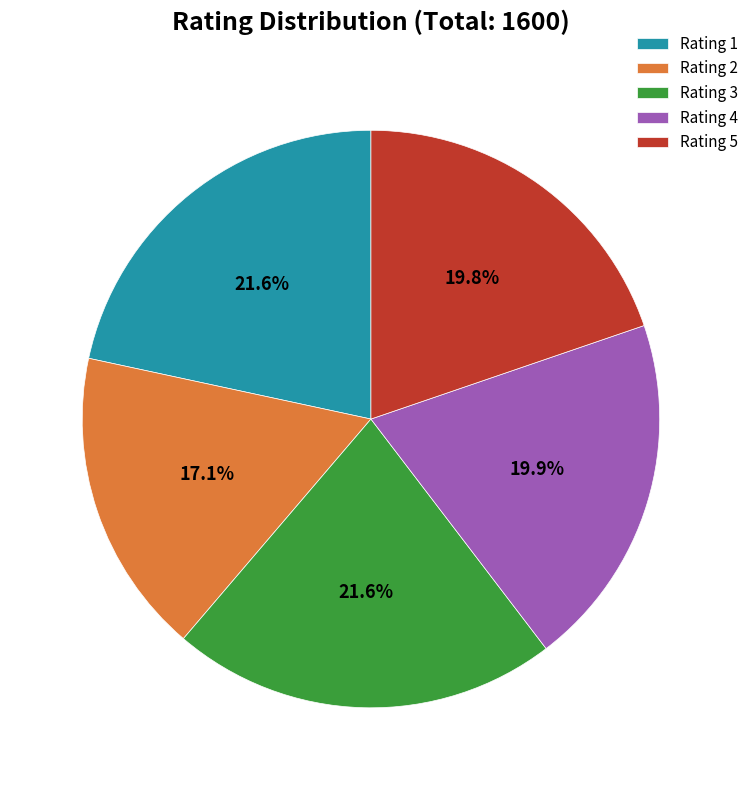

What percentage do Rating 4 and Rating 2 together represent?

37.0%